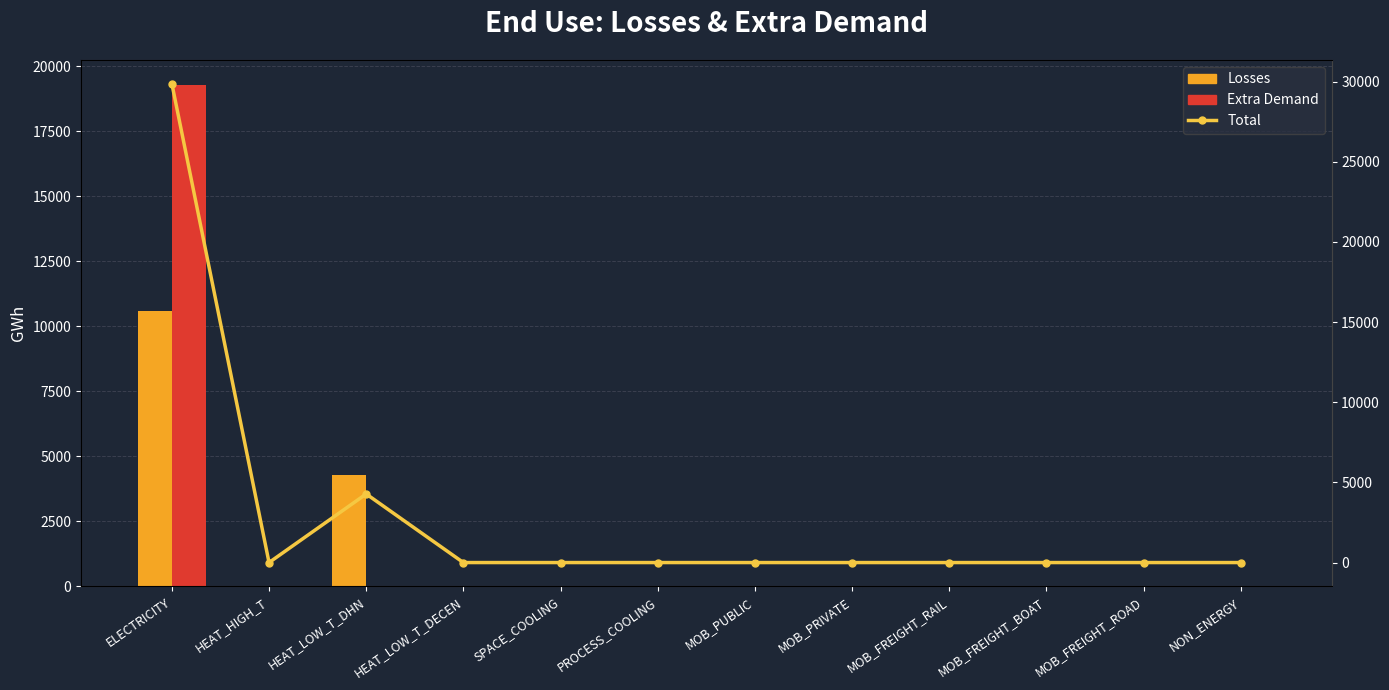

What is the label of the 2nd bar from the left?

HEAT_HIGH_T